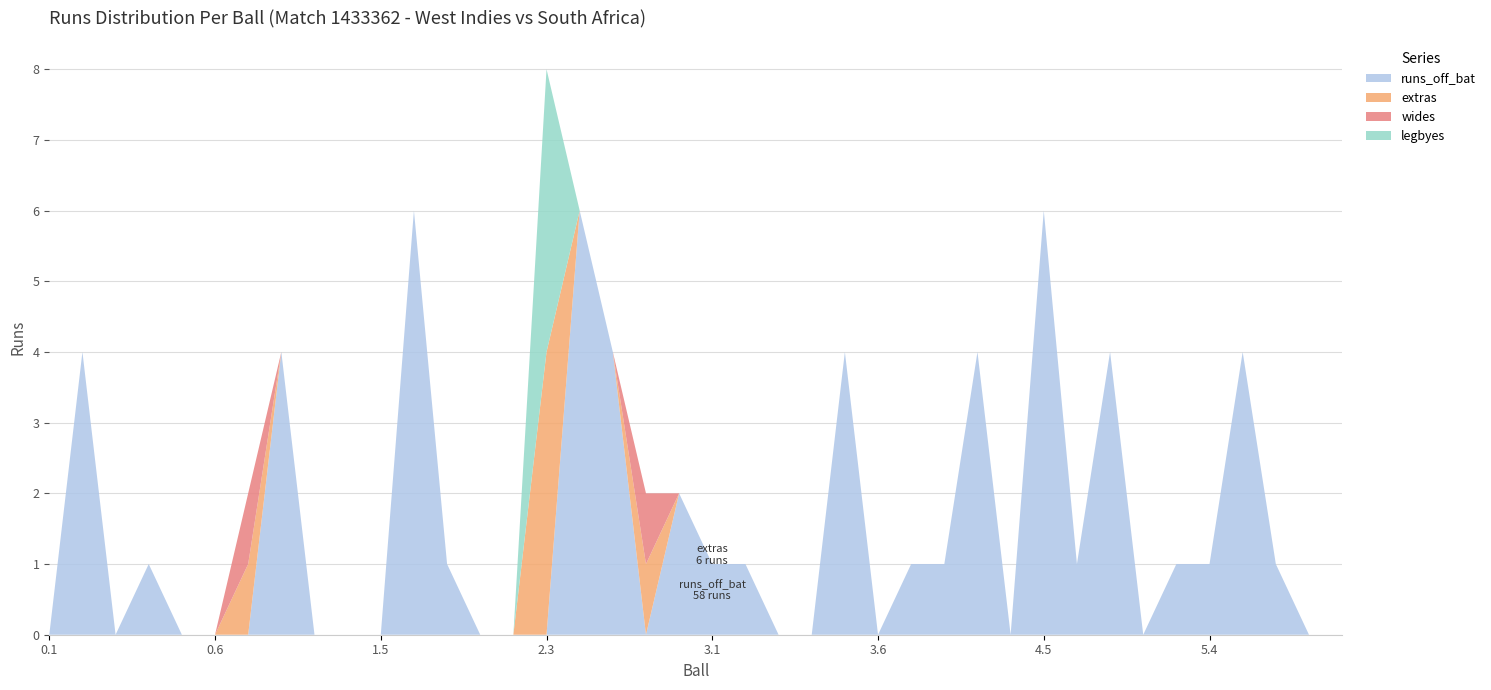

Reading left to right, transcribe all the data shown in this chart.

runs_off_bat: 0	4	0	1	0	0	0	4	0	0	0	6	1	0	0	0	6	4	0	2	1	1	0	0	4	0	1	1	4	0	6	1	4	0	1	1	4	1	0	0
extras: 0	0	0	0	0	0	1	0	0	0	0	0	0	0	0	4	0	0	1	0	0	0	0	0	0	0	0	0	0	0	0	0	0	0	0	0	0	0	0	0
wides: 0	0	0	0	0	0	1	0	0	0	0	0	0	0	0	0	0	0	1	0	0	0	0	0	0	0	0	0	0	0	0	0	0	0	0	0	0	0	0	0
legbyes: 0	0	0	0	0	0	0	0	0	0	0	0	0	0	0	4	0	0	0	0	0	0	0	0	0	0	0	0	0	0	0	0	0	0	0	0	0	0	0	0